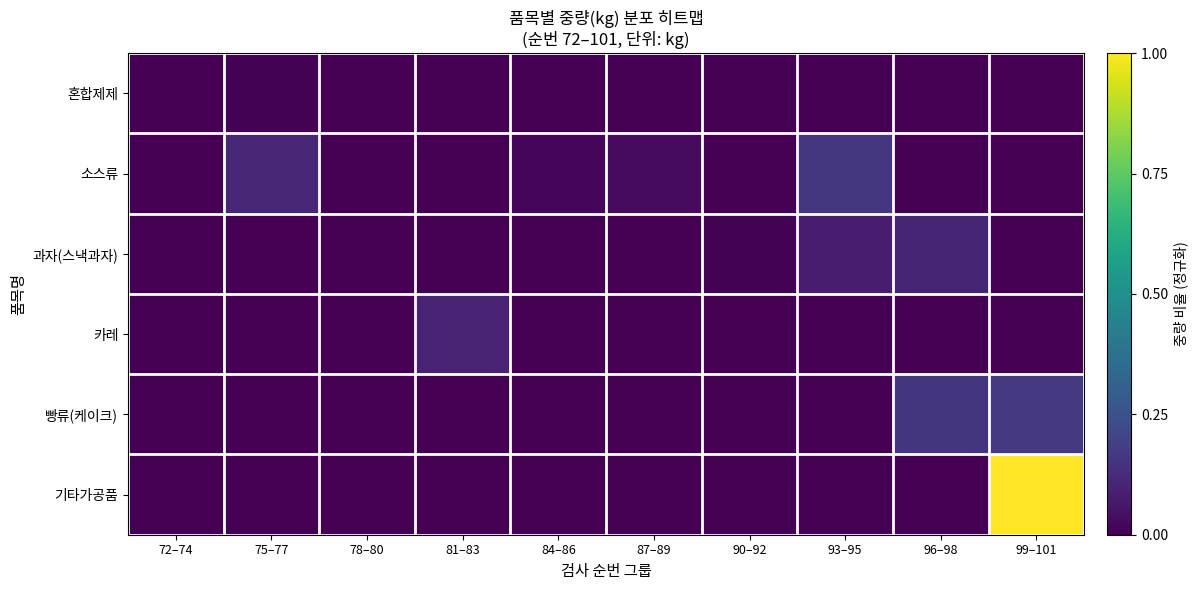

Between 75–77 and 78–80, which is larger?

75–77